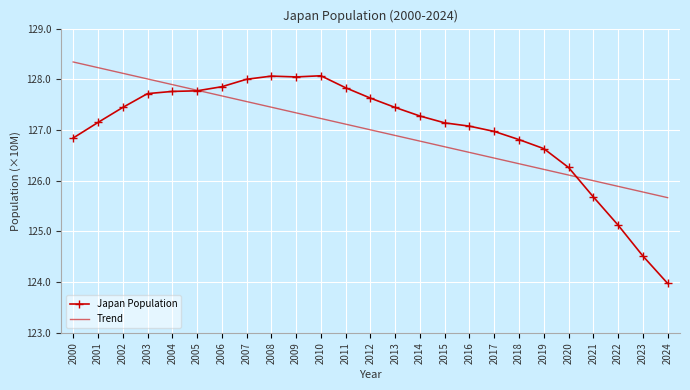

Reading right to left, list all the values displayed in this chart.

Japan Population: 2024=123975371.0	2023=124516650.0	2022=125124989.0	2021=125681593.0	2020=126261000.0	2019=126633000.0	2018=126811000.0	2017=126972000.0	2016=127076000.0	2015=127141000.0	2014=127276000.0	2013=127445000.0	2012=127629000.0	2011=127833000.0	2010=128070000.0	2009=128047000.0	2008=128063000.0	2007=128001000.0	2006=127854000.0	2005=127773000.0	2004=127761000.0	2003=127718000.0	2002=127445000.0	2001=127149000.0	2000=126843000.0
Trend: 2024=125666259.5	2023=125777736.5	2022=125889213.6	2021=126000690.6	2020=126112167.7	2019=126223644.7	2018=126335121.8	2017=126446598.8	2016=126558075.9	2015=126669553.0	2014=126781030.0	2013=126892507.1	2012=127003984.1	2011=127115461.2	2010=127226938.2	2009=127338415.3	2008=127449892.3	2007=127561369.4	2006=127672846.4	2005=127784323.5	2004=127895800.6	2003=128007277.6	2002=128118754.7	2001=128230231.7	2000=128341708.8